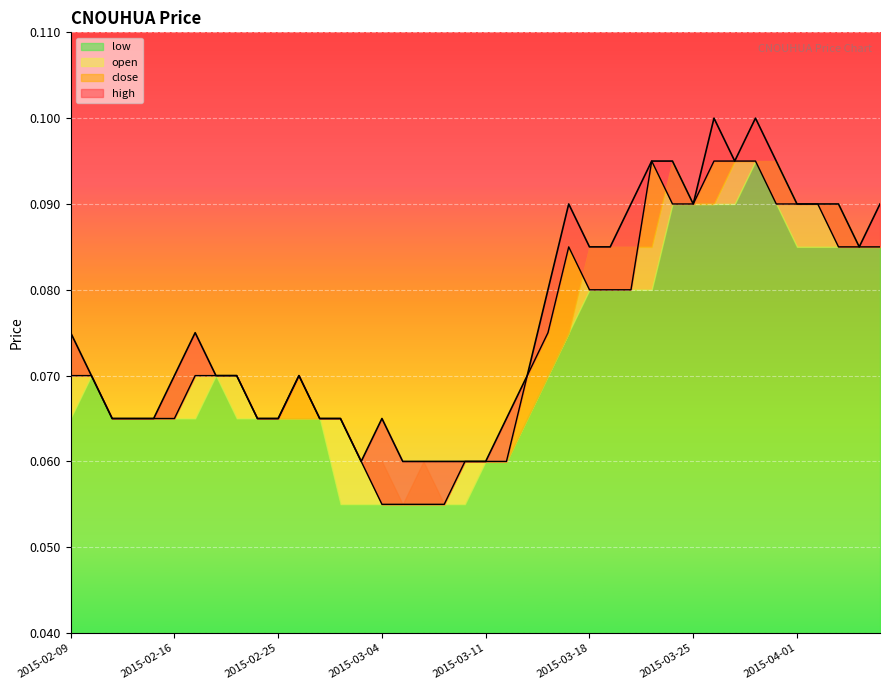

True or false: close has a value of 0.0 at 2015-03-17.

False